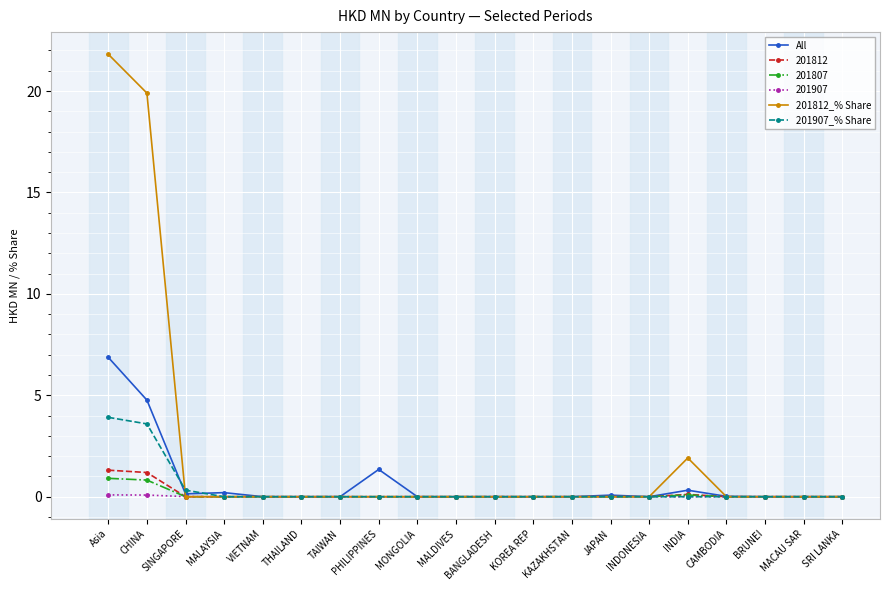

What is the difference between the maximum and second lowest values in the 201812_% Share series?

21.8